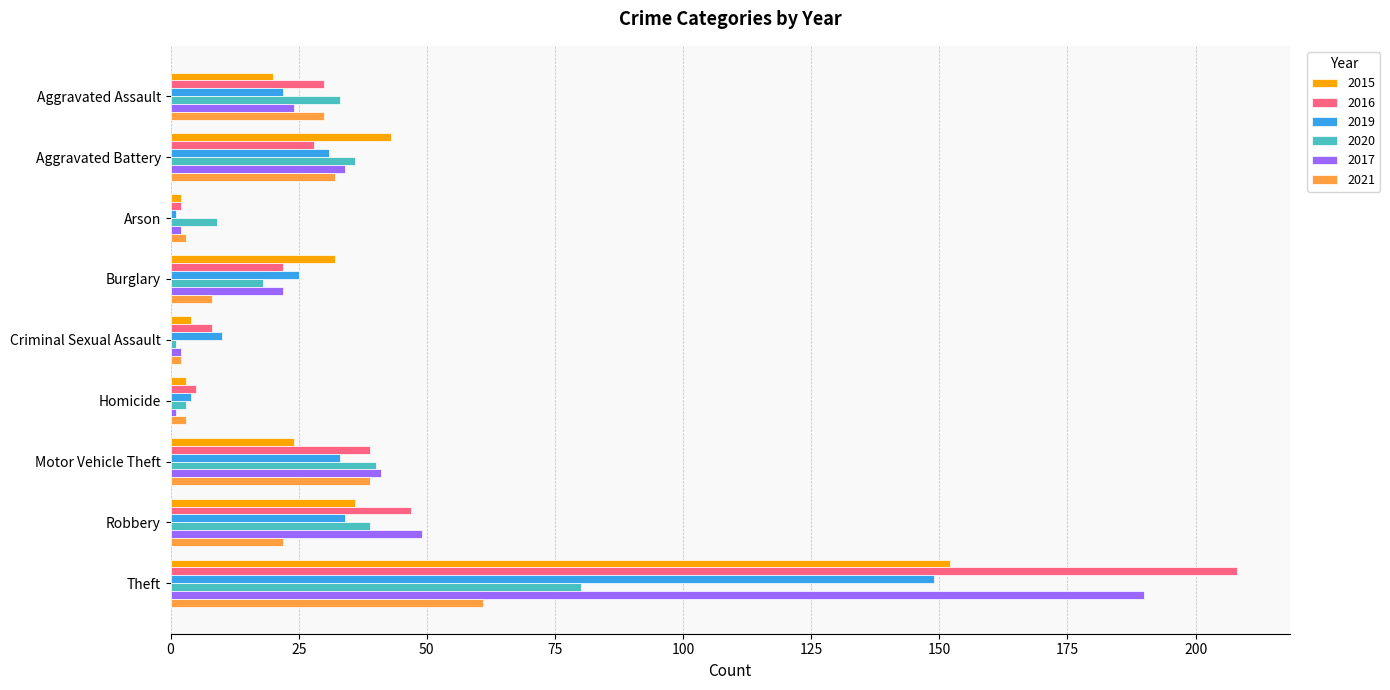

What is the highest value of the 2015 series?

152